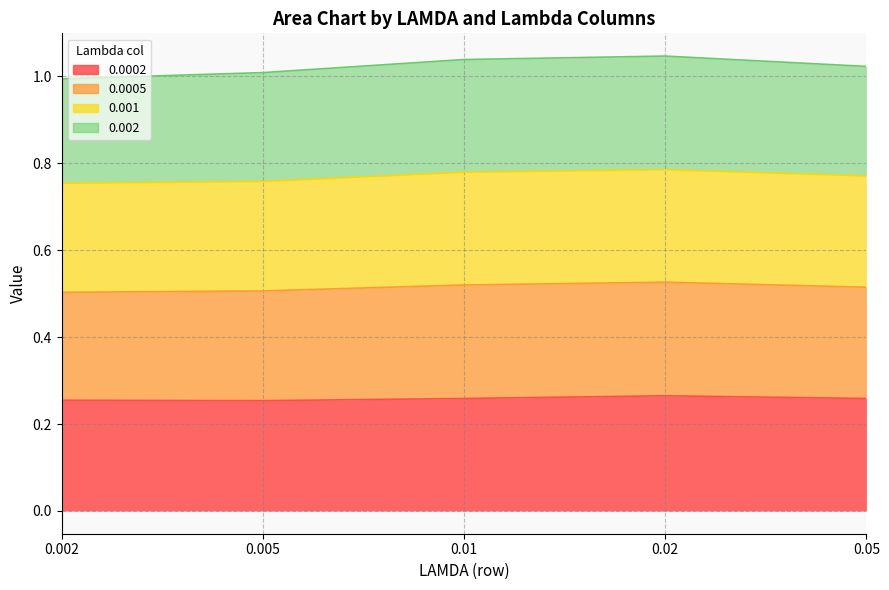

What is the minimum value for 0.0002?

0.3